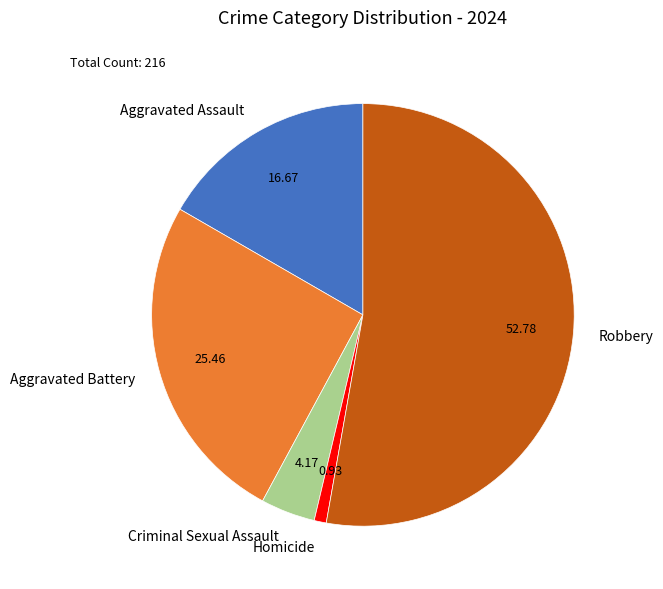

How many slices are in this pie chart?

5